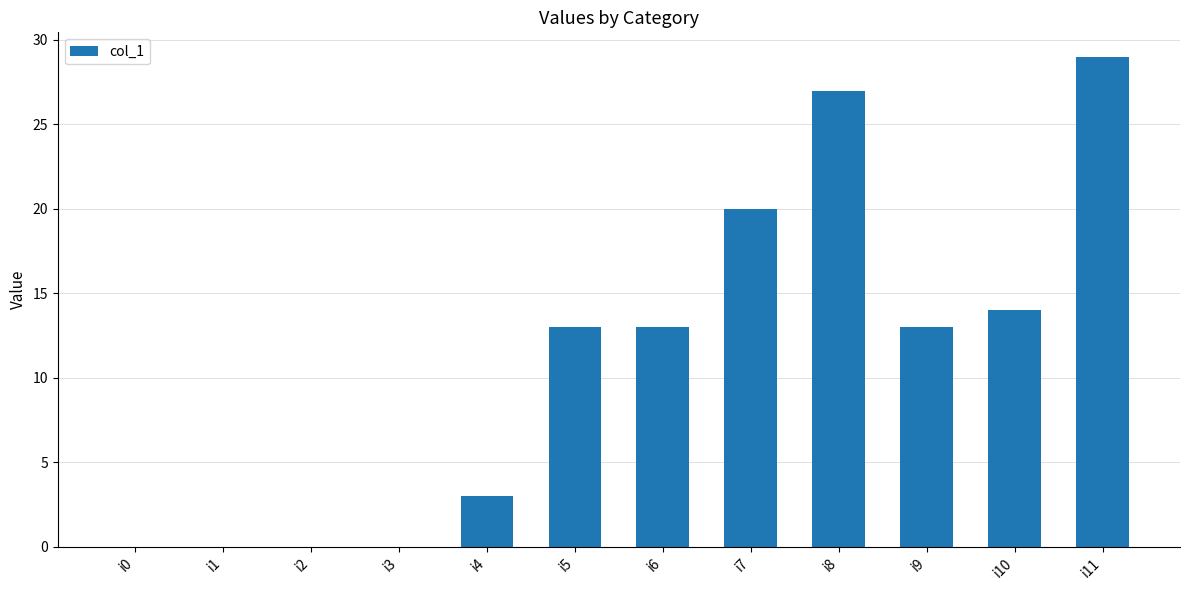

How many data points does each series have?

12